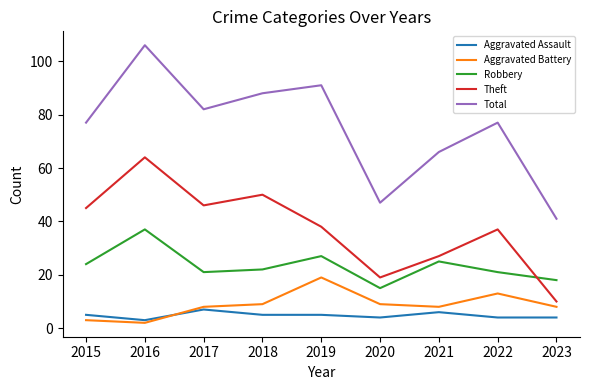

Which series has the widest spread of values?

Total